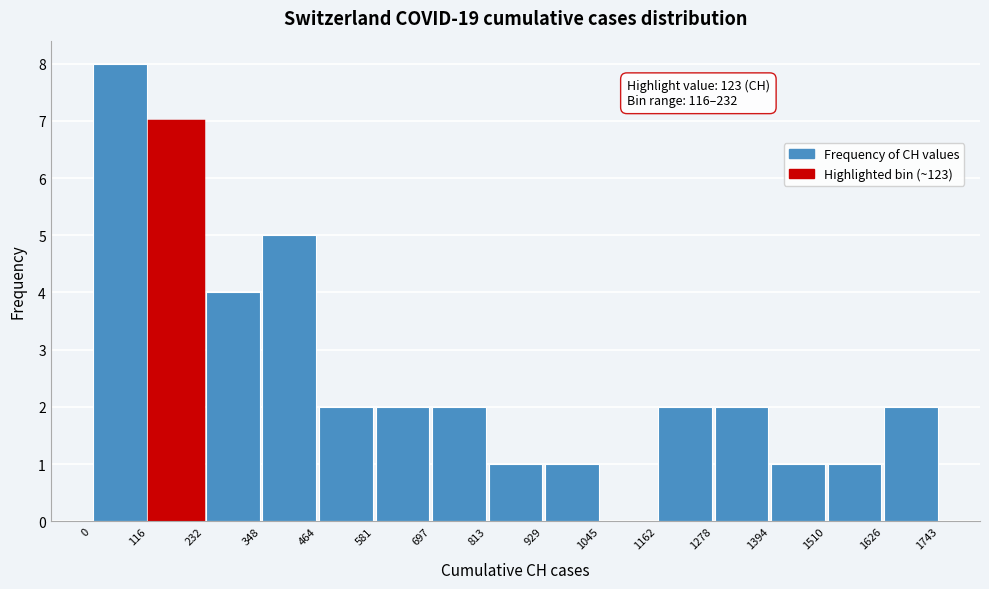

Which range on the x-axis has the tallest bar?

0 to 116